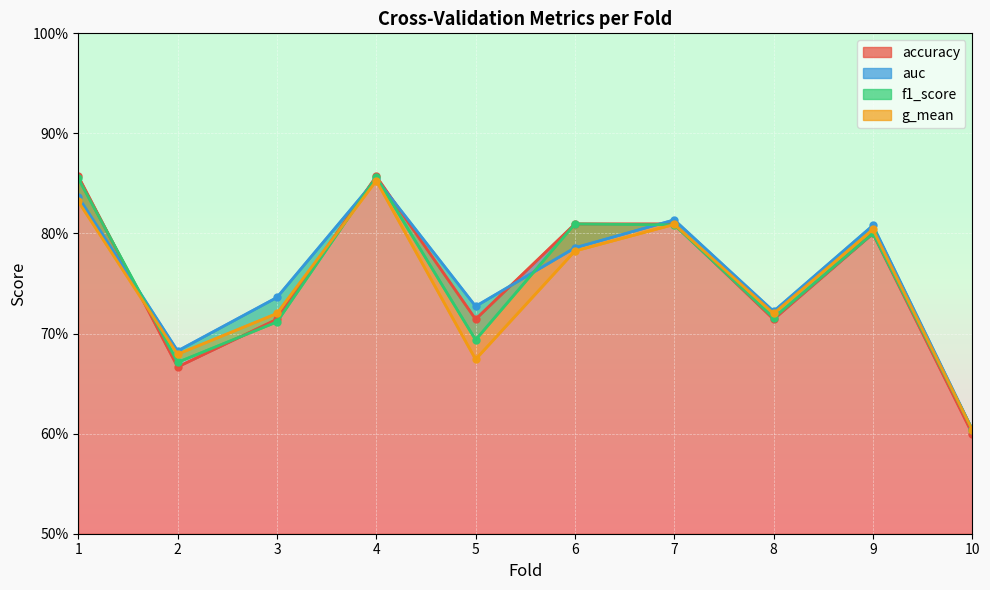

How many interior local peaks does the f1_score series have?

3